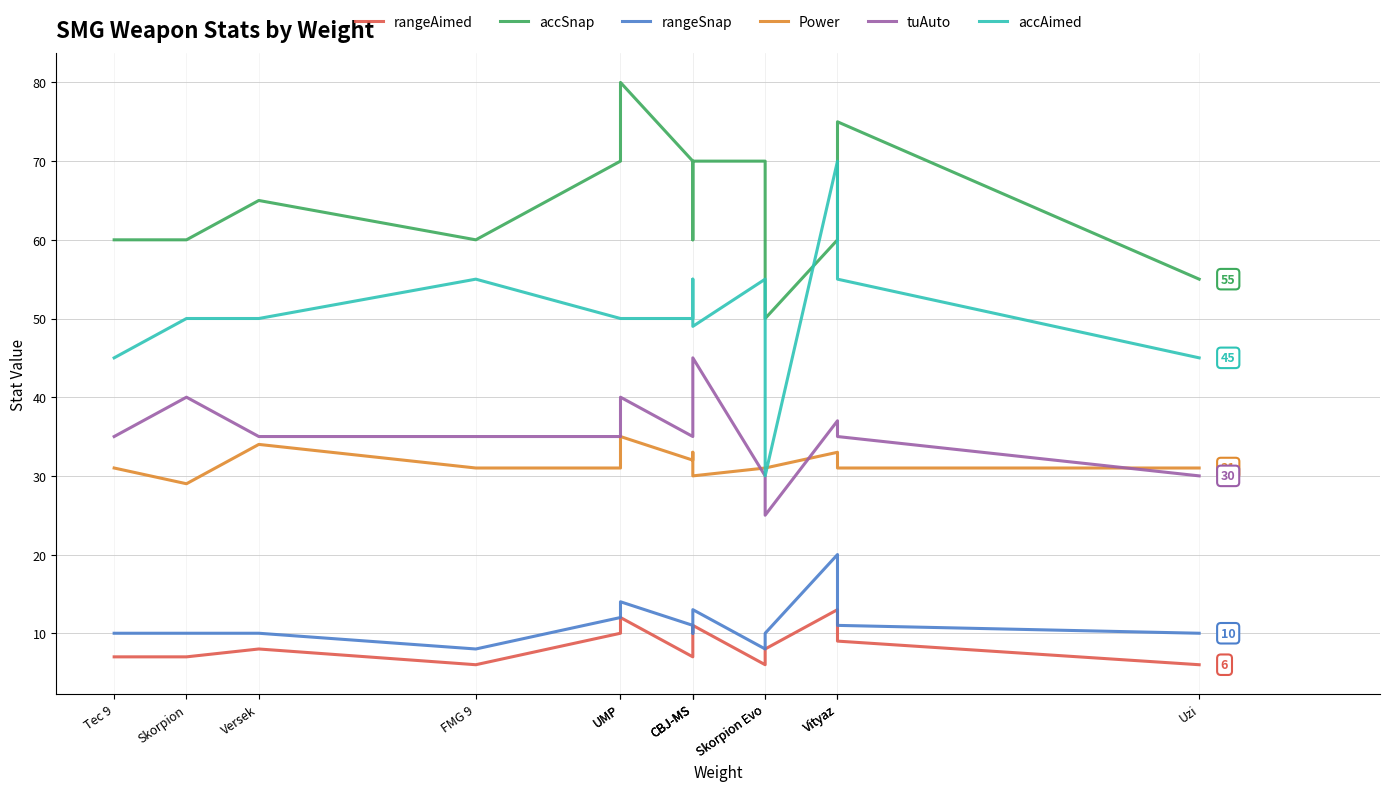

What is the maximum value for rangeAimed?

13